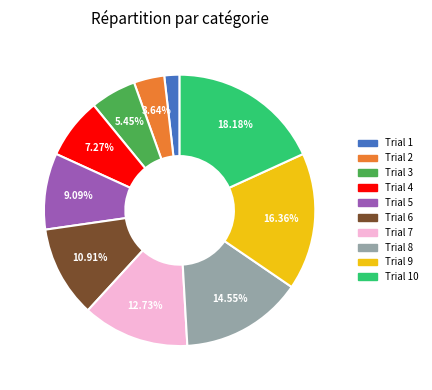

Is there any slice that represents more than half of the pie?

No